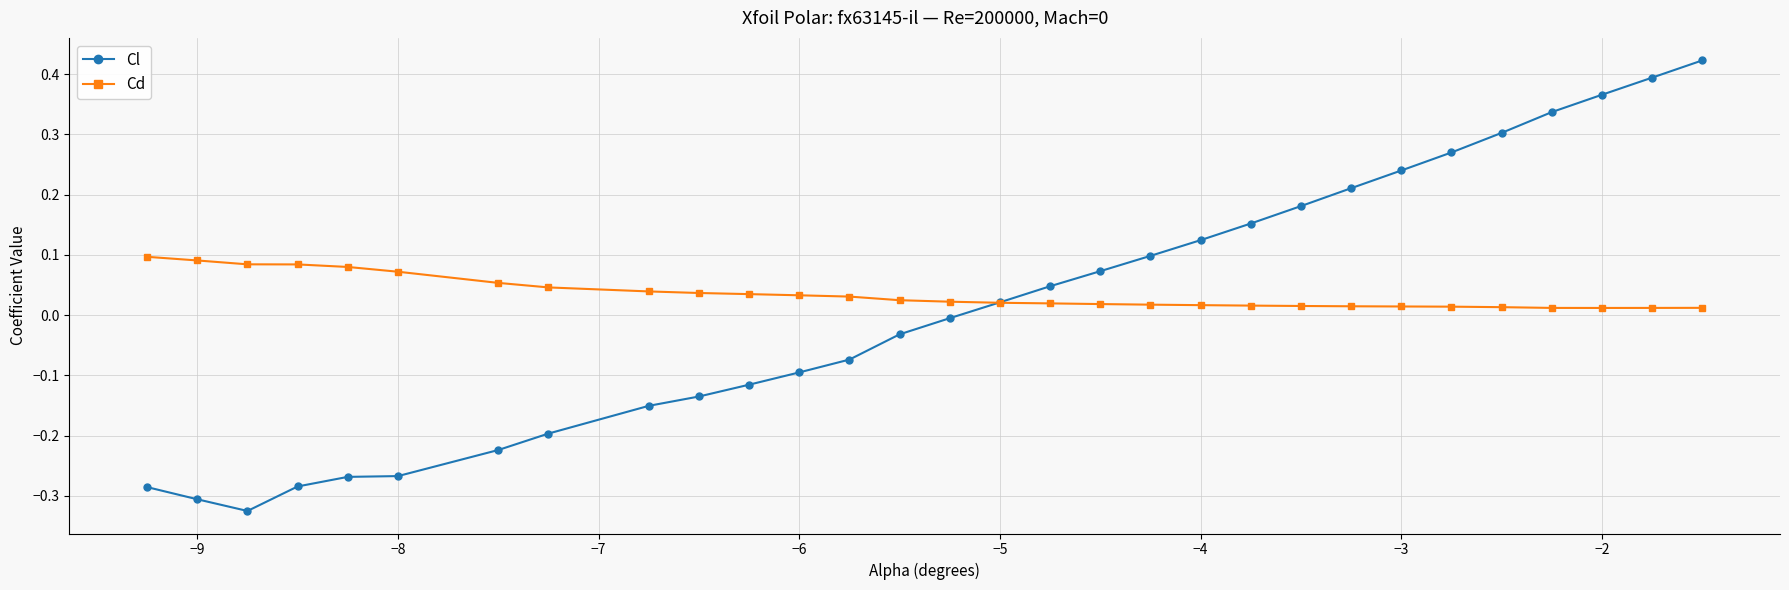

How many values in Cl are above zero?

15